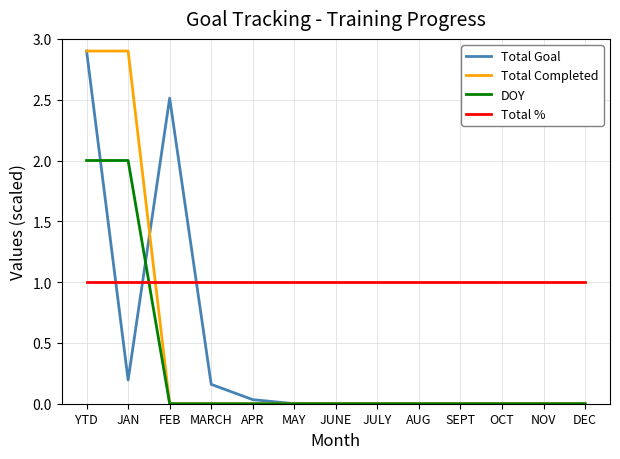

Count the number of categories in the chart.

13